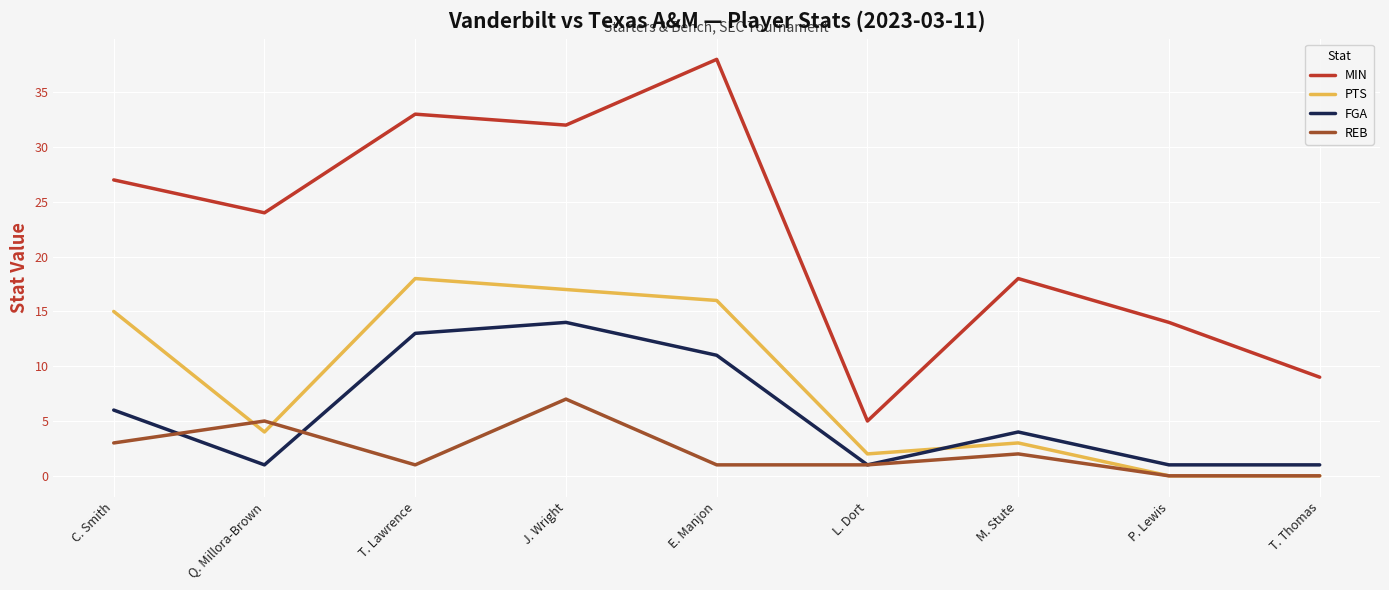

What is the difference between the REB values at E. Manjon and T. Thomas?

1